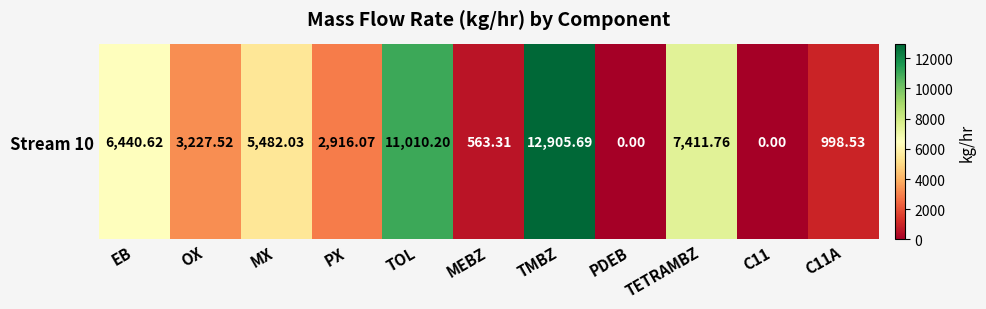

Which has a higher value, TMBZ or OX?

TMBZ